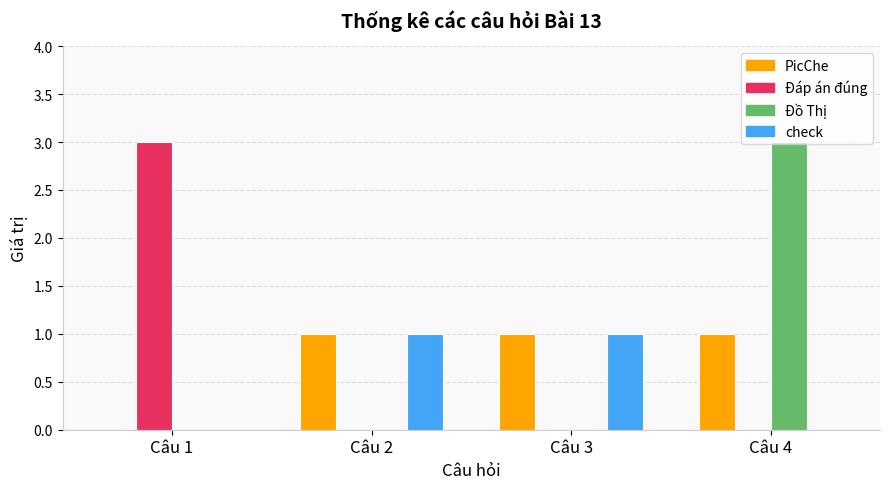

What is the maximum value for Đáp án đúng?

3